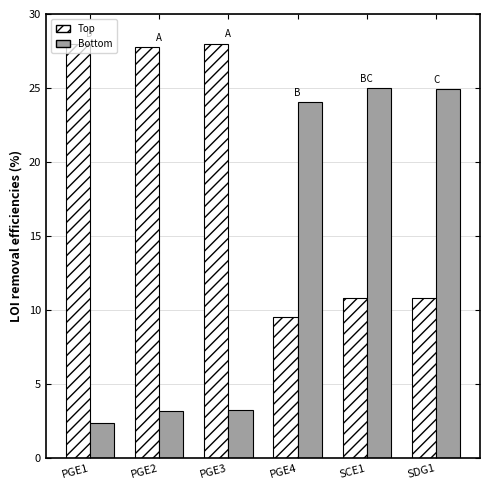

What is the average value of the Bottom series?

13.8